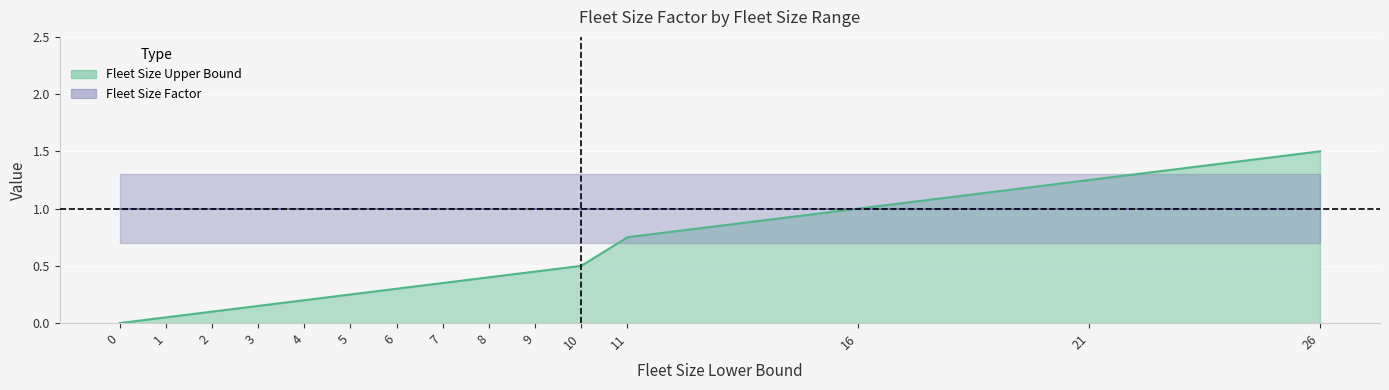

The value at 9 is 0.4. True or false?

True